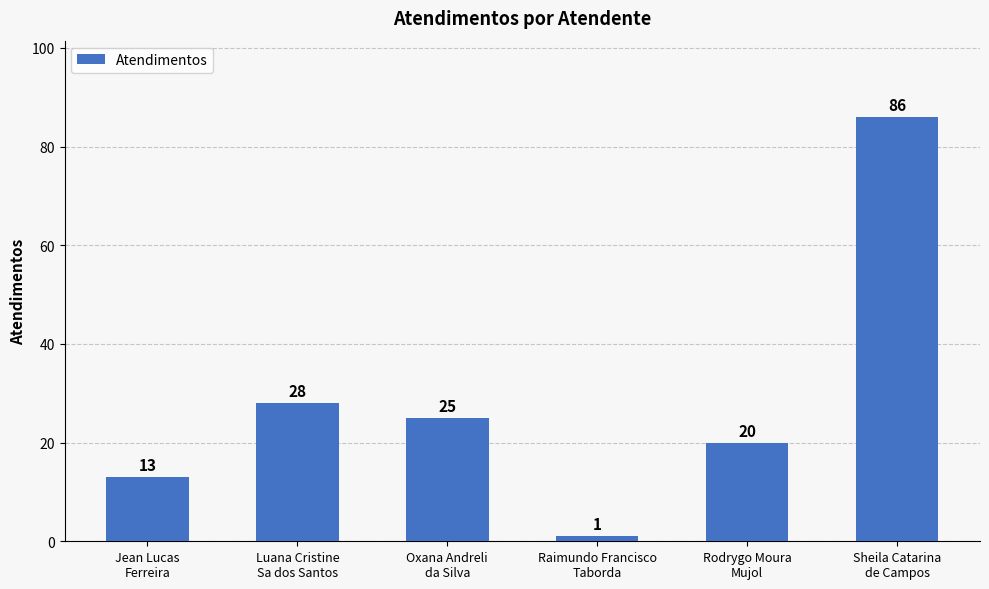

Between Rodrygo Moura
Mujol and Luana Cristine
Sa dos Santos, which is larger?

Luana Cristine
Sa dos Santos